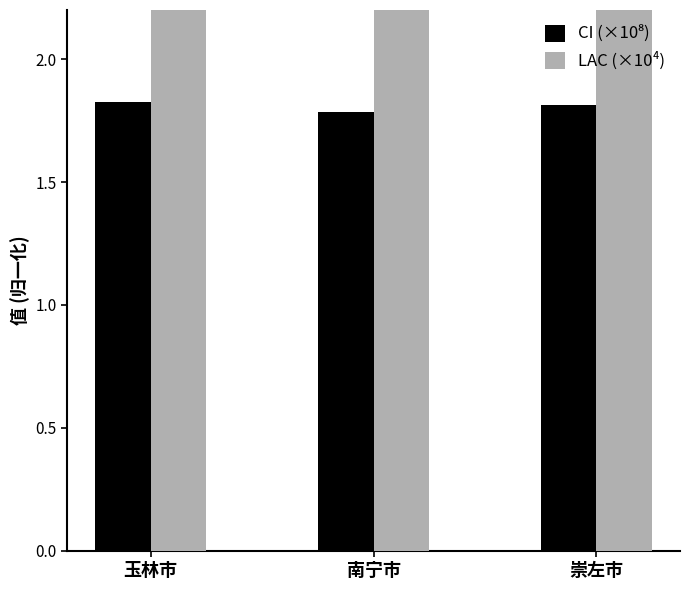

Which category has the highest value across all series?

玉林市